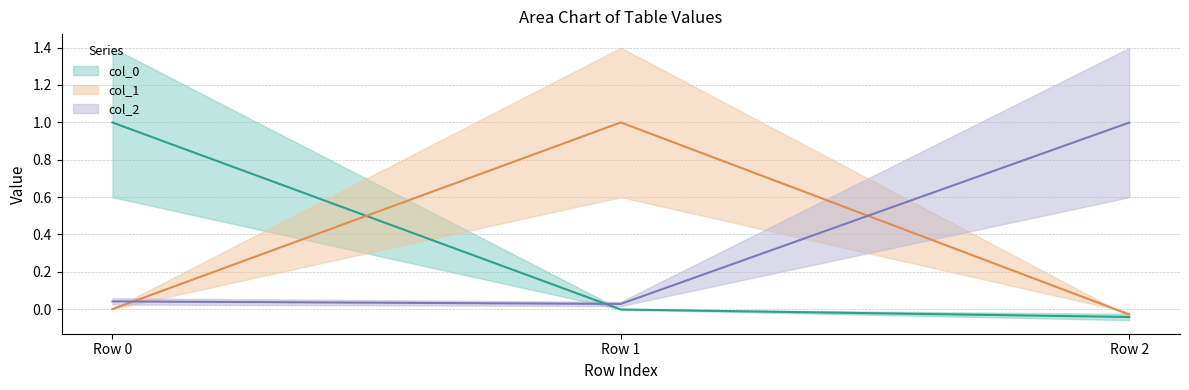

Reading left to right, extract all data points from this chart.

col_0: Row 0=1.0	Row 1=-0.0	Row 2=-0.0
col_1: Row 0=0.0	Row 1=1.0	Row 2=-0.0
col_2: Row 0=0.0	Row 1=0.0	Row 2=1.0